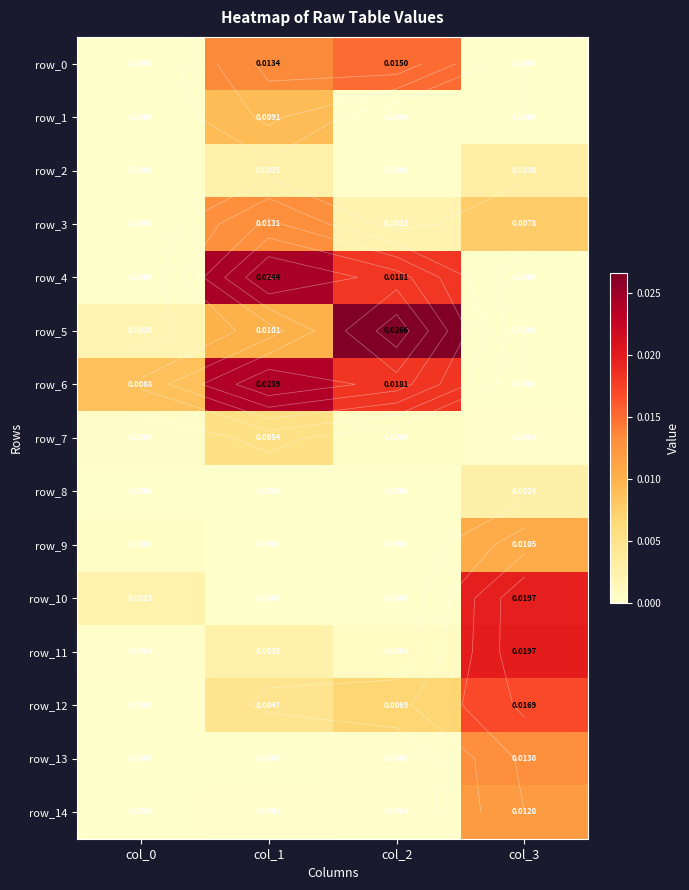

At col_3, list the series in order from largest to smallest.

row_11, row_10, row_12, row_13, row_14, row_9, row_3, row_2, row_8, row_7, row_4, row_0, row_1, row_5, row_6